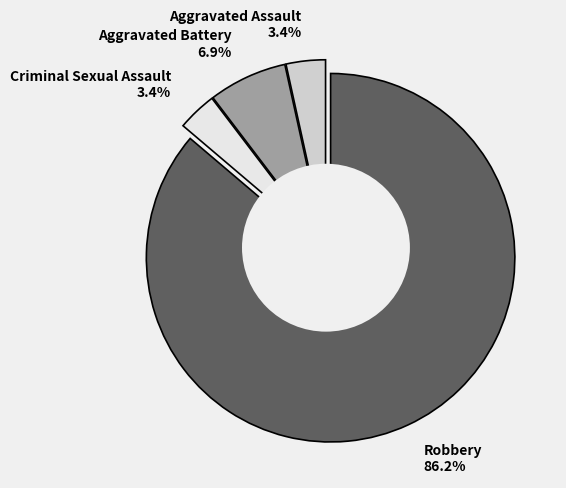

What is the total percentage of Aggravated Assault and Aggravated Battery?

10.3%